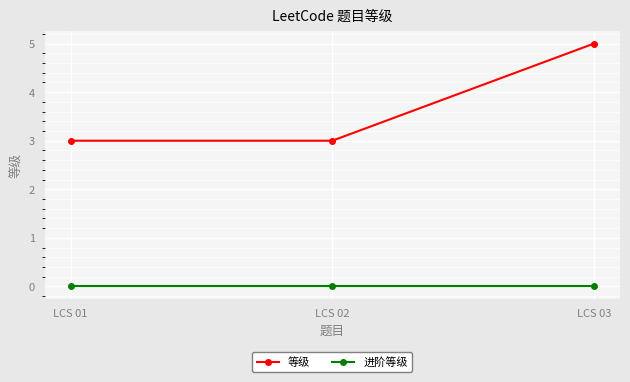

Which category has the highest value in the 等级 series?

LCS 03